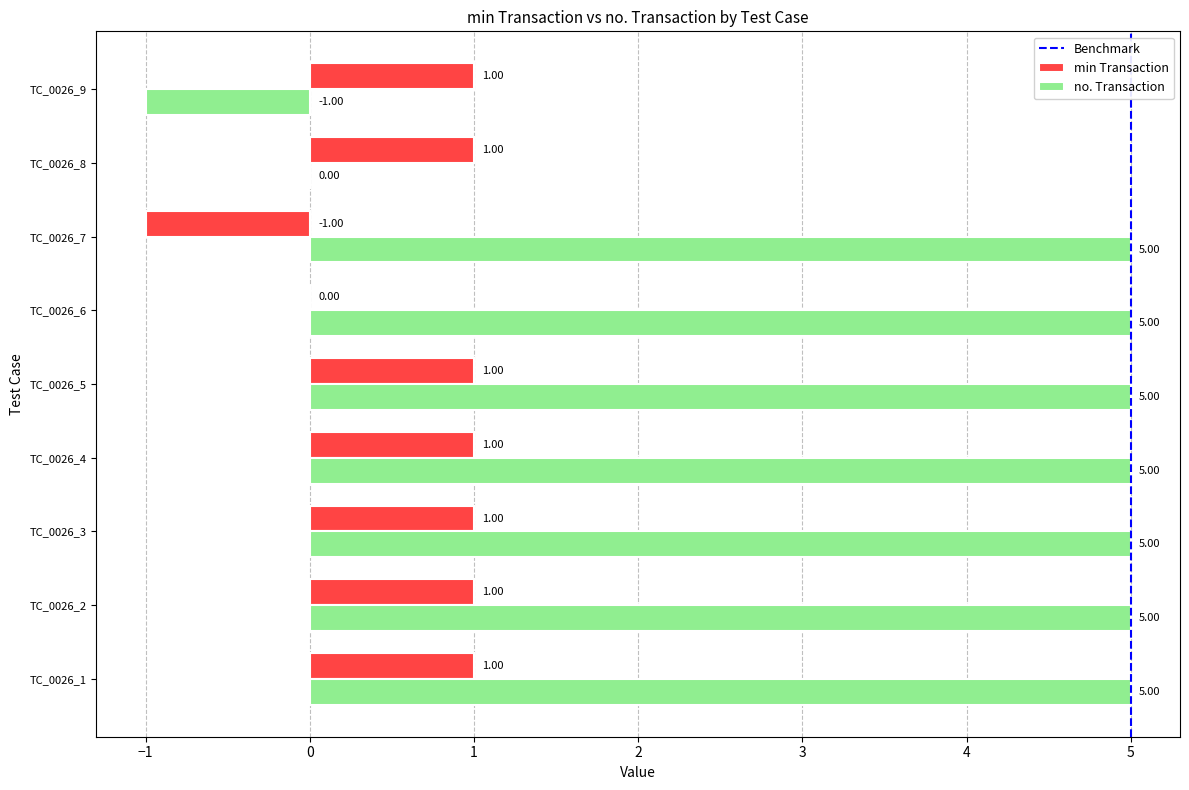

Which series changed the most between TC_0026_7 and TC_0026_8?

no. Transaction